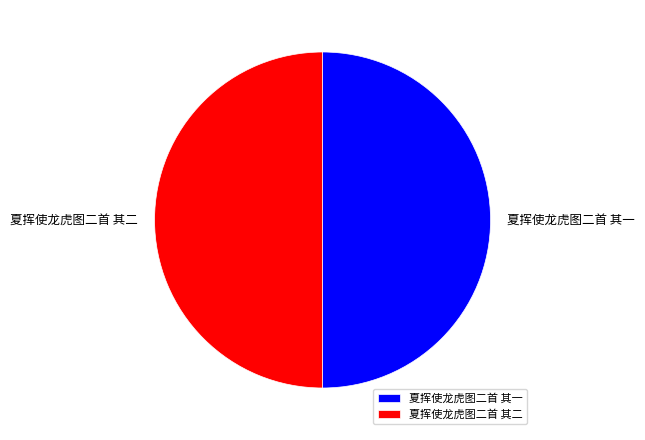

Is the sum of 夏挥使龙虎图二首 其一 and 夏挥使龙虎图二首 其二 greater than half?

Yes